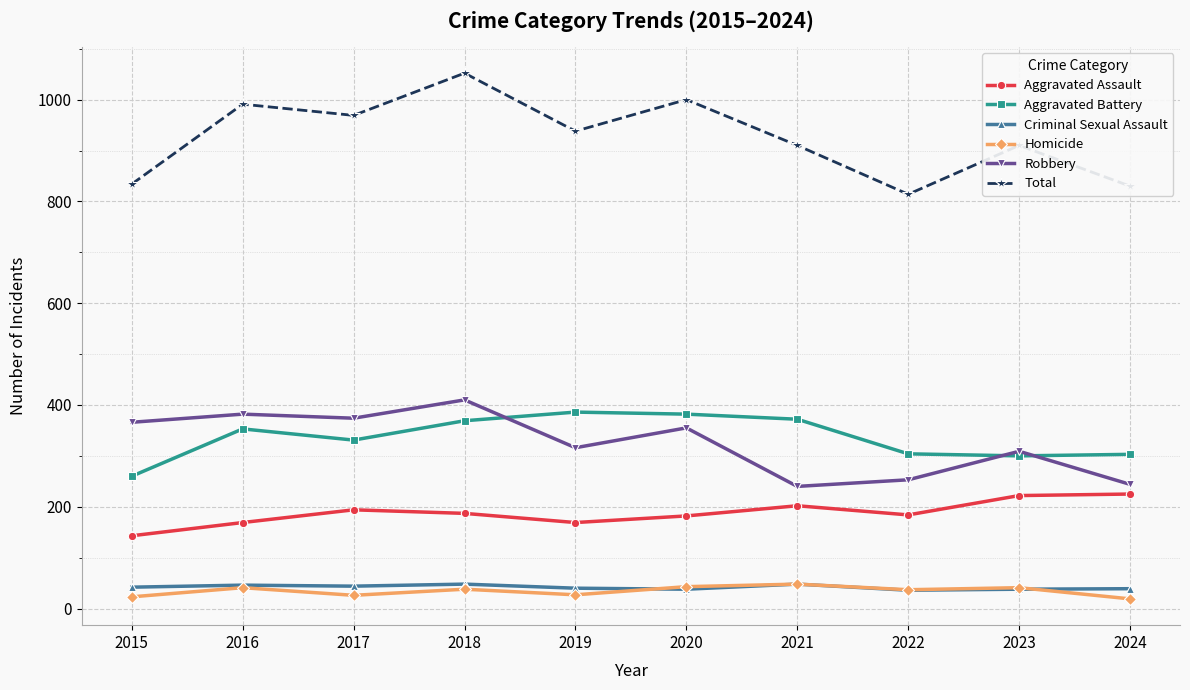

At which category is the sum across all series the highest?

2018